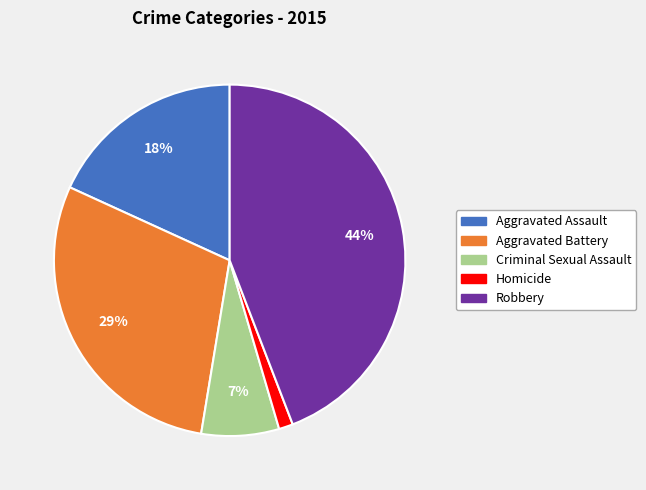

What percentage is the Robbery slice, to the nearest percent?

44%